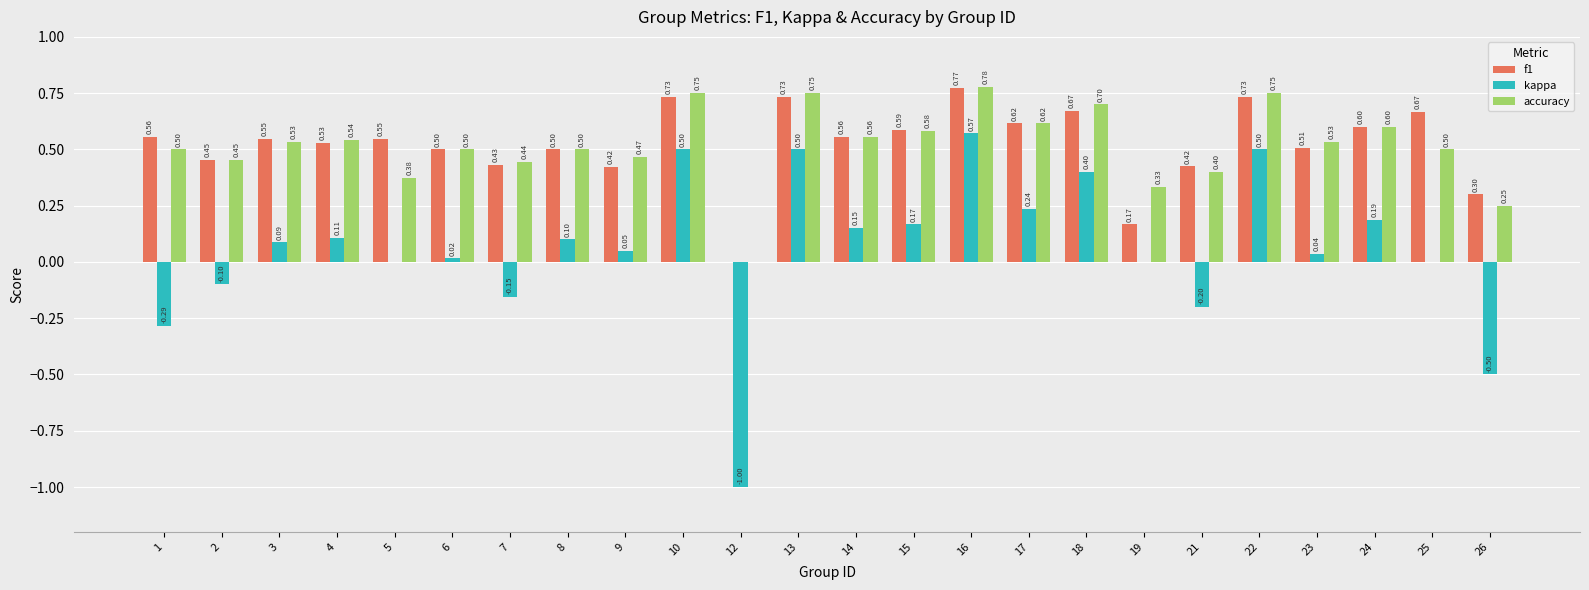

The kappa series shows 0.0 at 25. True or false?

True